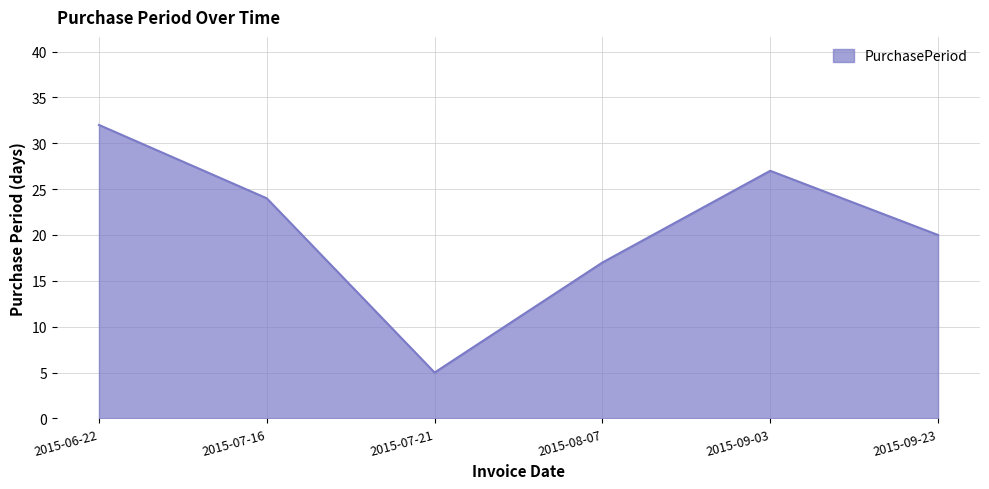

Where is the data nearest to the value 18?

2015-08-07